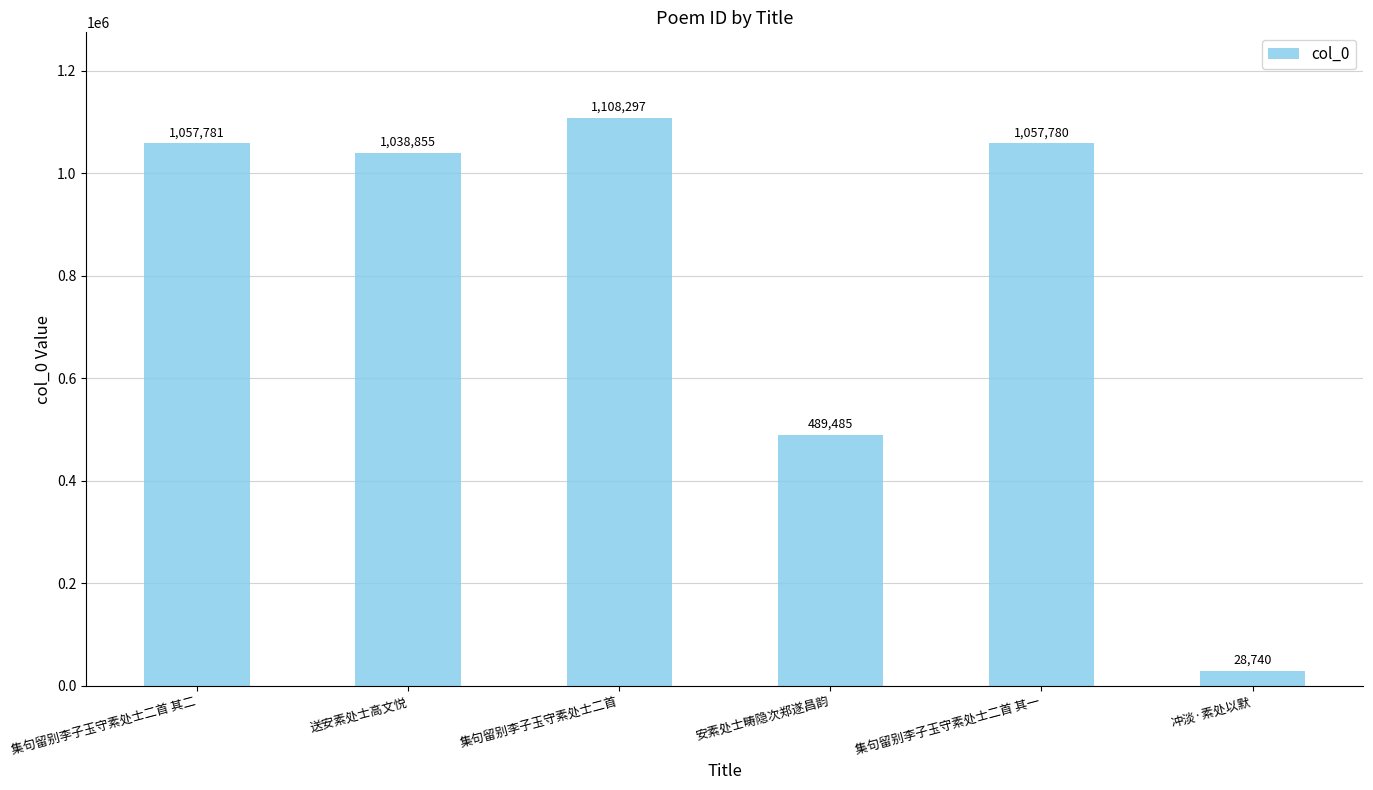

At which category does the chart reach its peak across all series?

集句留别李子玉守素处士二首